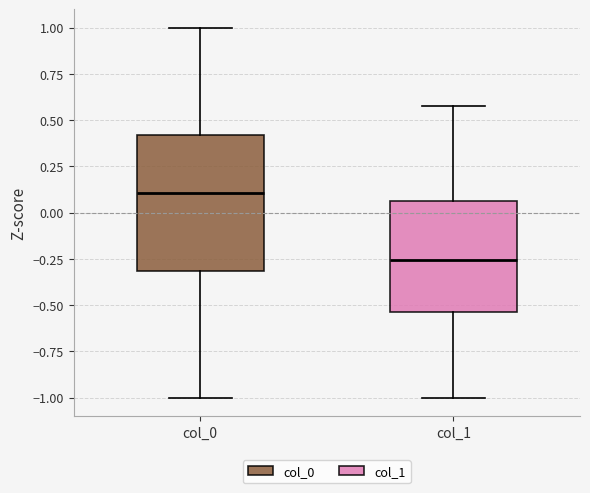

Where does the upper whisker of the box for col_1 end on the y-axis? The values are not printed on the chart, so give them approximately, as read against the axis.

0.55